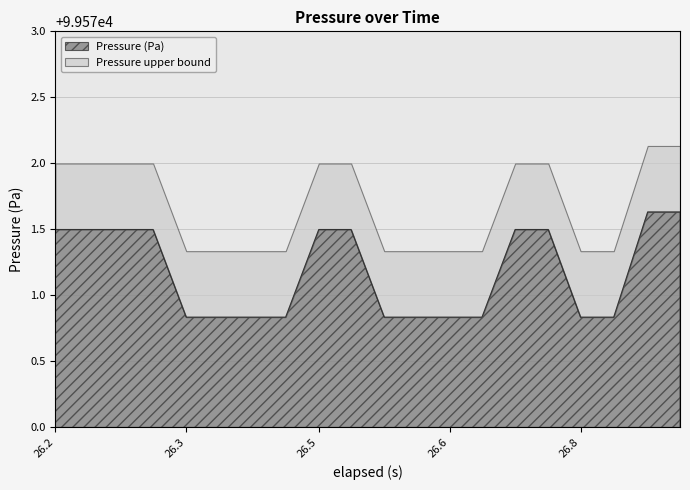

The value of Pressure (Pa) at 26.2 is 0.7. True or false?

False